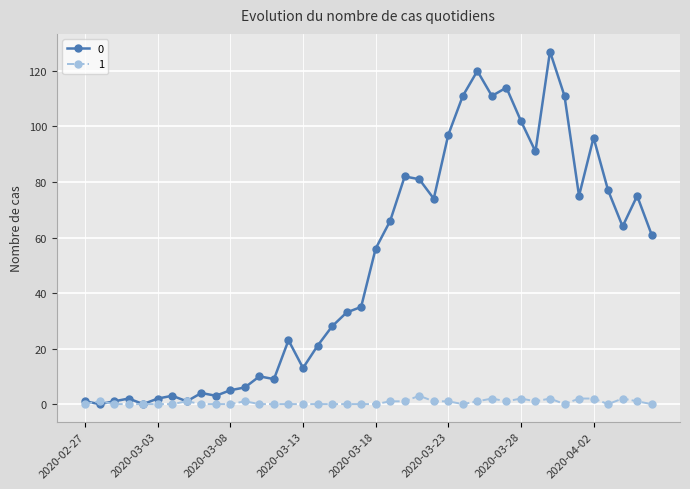

What is the maximum value shown in the chart?

127